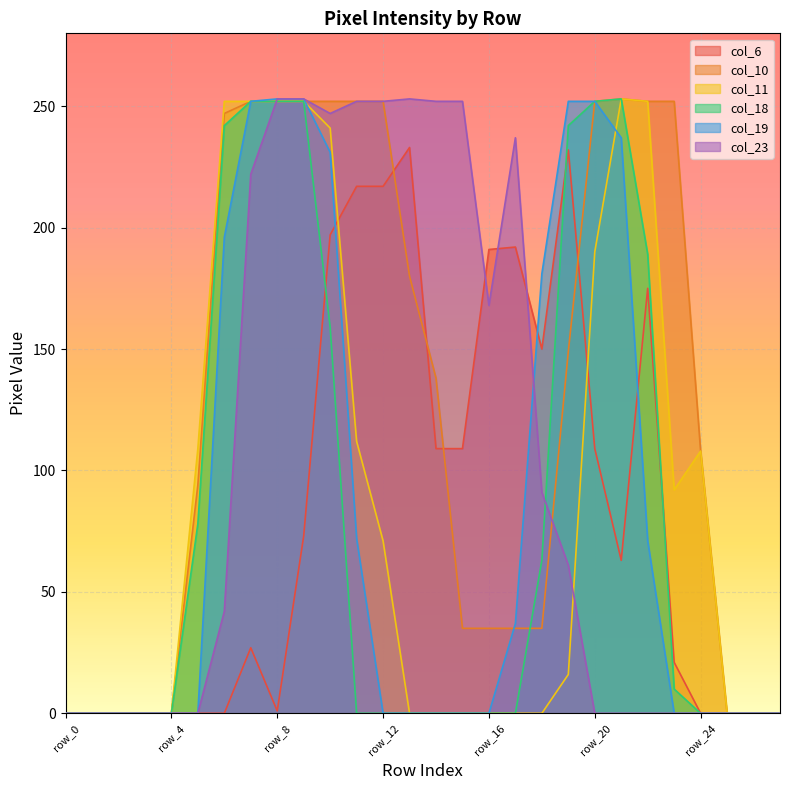

Reading left to right, extract all data points from this chart.

col_6: 0	0	0	0	0	0	0	27	1	73	197	217	217	233	109	109	191	192	150	232	109	63	175	21	0	0	0	0
col_10: 0	0	0	0	0	94	247	252	252	252	252	252	252	180	138	35	35	35	35	149	252	253	252	252	108	0	0	0
col_11: 0	0	0	0	0	109	252	252	252	252	241	112	71	0	0	0	0	0	0	16	190	253	252	92	108	0	0	0
col_18: 0	0	0	0	0	78	242	252	252	252	159	0	0	0	0	0	0	0	63	242	252	253	189	10	0	0	0	0
col_19: 0	0	0	0	0	0	196	252	253	253	231	72	0	0	0	0	0	37	181	252	252	237	71	0	0	0	0	0
col_23: 0	0	0	0	0	0	42	222	253	253	247	252	252	253	252	252	168	237	91	61	0	0	0	0	0	0	0	0